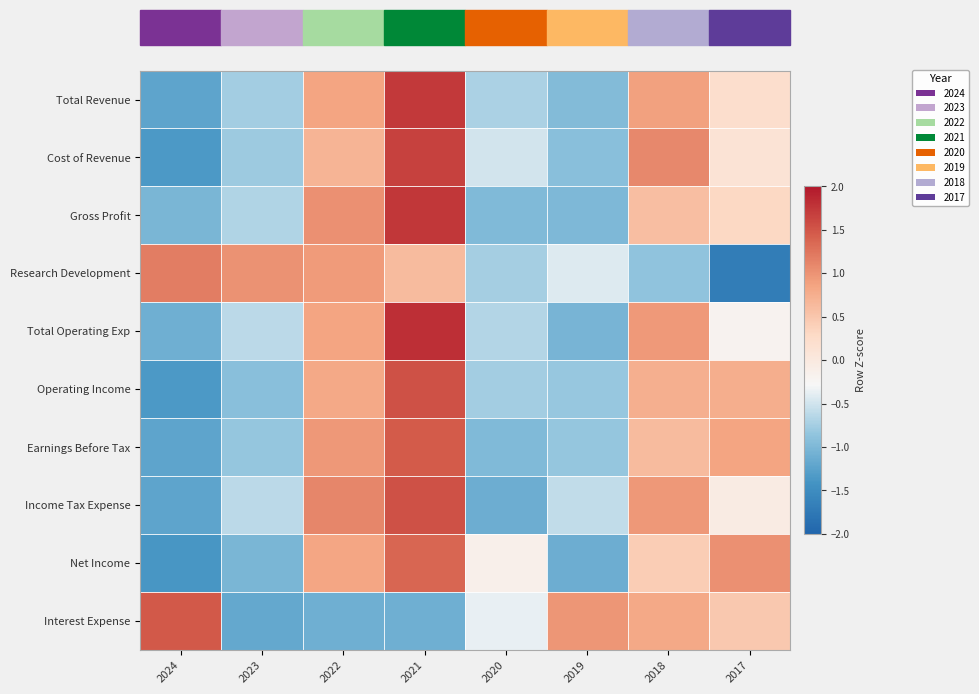

Reading right to left, extract all data points from this chart.

Total Revenue: 2017=0.2	2018=0.9	2019=-1.0	2020=-0.7	2021=1.7	2022=0.8	2023=-0.8	2024=-1.2
Cost of Revenue: 2017=0.1	2018=1.1	2019=-0.9	2020=-0.5	2021=1.7	2022=0.7	2023=-0.8	2024=-1.4
Gross Profit: 2017=0.3	2018=0.6	2019=-1.0	2020=-1.0	2021=1.7	2022=1.0	2023=-0.7	2024=-1.0
Research Development: 2017=-1.7	2018=-0.9	2019=-0.4	2020=-0.7	2021=0.6	2022=0.9	2023=1.0	2024=1.2
Total Operating Exp: 2017=-0.2	2018=1.0	2019=-1.0	2020=-0.7	2021=1.8	2022=0.8	2023=-0.6	2024=-1.1
Operating Income: 2017=0.8	2018=0.7	2019=-0.8	2020=-0.8	2021=1.5	2022=0.8	2023=-0.9	2024=-1.3
Earnings Before Tax: 2017=0.8	2018=0.6	2019=-0.8	2020=-1.0	2021=1.5	2022=1.0	2023=-0.8	2024=-1.2
Income Tax Expense: 2017=-0.1	2018=1.0	2019=-0.6	2020=-1.1	2021=1.5	2022=1.1	2023=-0.6	2024=-1.2
Net Income: 2017=1.0	2018=0.4	2019=-1.1	2020=-0.1	2021=1.4	2022=0.8	2023=-1.0	2024=-1.4
Interest Expense: 2017=0.5	2018=0.8	2019=1.0	2020=-0.4	2021=-1.1	2022=-1.1	2023=-1.2	2024=1.5